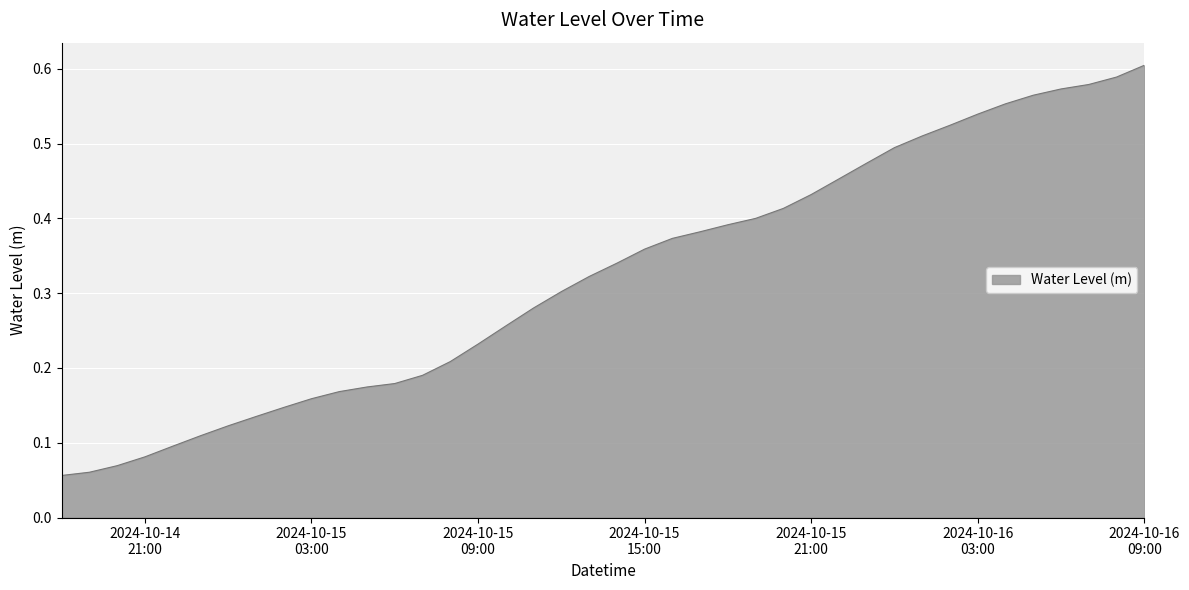

Rank the categories by value from highest to lowest.

2024-10-16 09:00:00, 2024-10-16 08:00:00, 2024-10-16 07:00:00, 2024-10-16 06:00:00, 2024-10-16 05:00:00, 2024-10-16 04:00:00, 2024-10-16 03:00:00, 2024-10-16 02:00:00, 2024-10-16 01:00:00, 2024-10-16 00:00:00, 2024-10-15 23:00:00, 2024-10-15 22:00:00, 2024-10-15 21:00:00, 2024-10-15 20:00:00, 2024-10-15 19:00:00, 2024-10-15 18:00:00, 2024-10-15 17:00:00, 2024-10-15 16:00:00, 2024-10-15 15:00:00, 2024-10-15 14:00:00, 2024-10-15 13:00:00, 2024-10-15 12:00:00, 2024-10-15 11:00:00, 2024-10-15 10:00:00, 2024-10-15 09:00:00, 2024-10-15 08:00:00, 2024-10-15 07:00:00, 2024-10-15 06:00:00, 2024-10-15 05:00:00, 2024-10-15 04:00:00, 2024-10-15 03:00:00, 2024-10-15 02:00:00, 2024-10-15 01:00:00, 2024-10-15 00:00:00, 2024-10-14 23:00:00, 2024-10-14 22:00:00, 2024-10-14 21:00:00, 2024-10-14 20:00:00, 2024-10-14 19:00:00, 2024-10-14 18:00:00